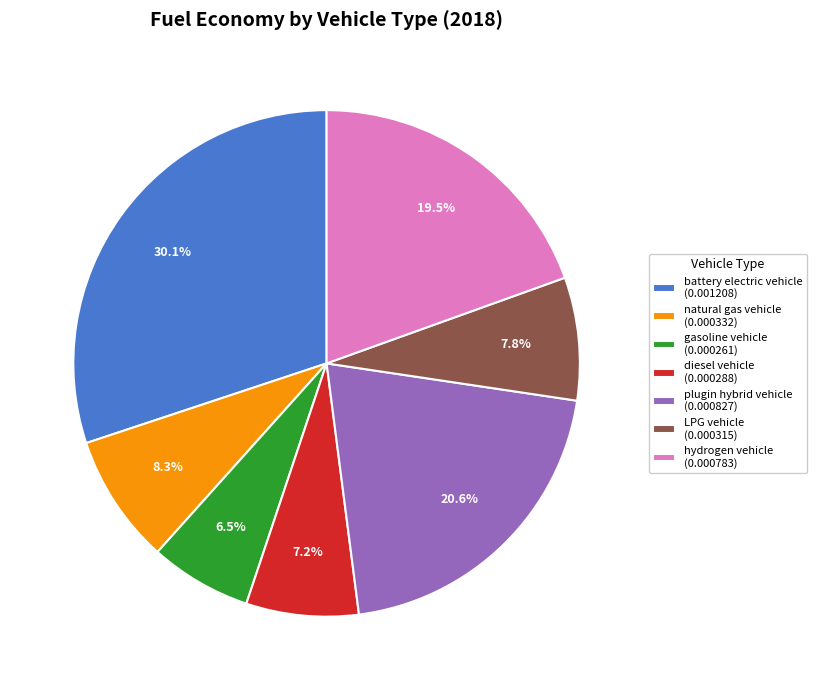

Count the number of slices in the pie.

7